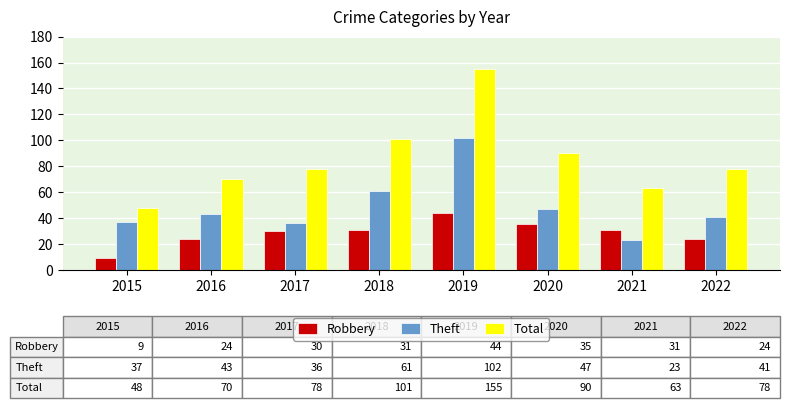

Reading left to right, transcribe all the data shown in this chart.

Robbery: 9	24	30	31	44	35	31	24
Theft: 37	43	36	61	102	47	23	41
Total: 48	70	78	101	155	90	63	78